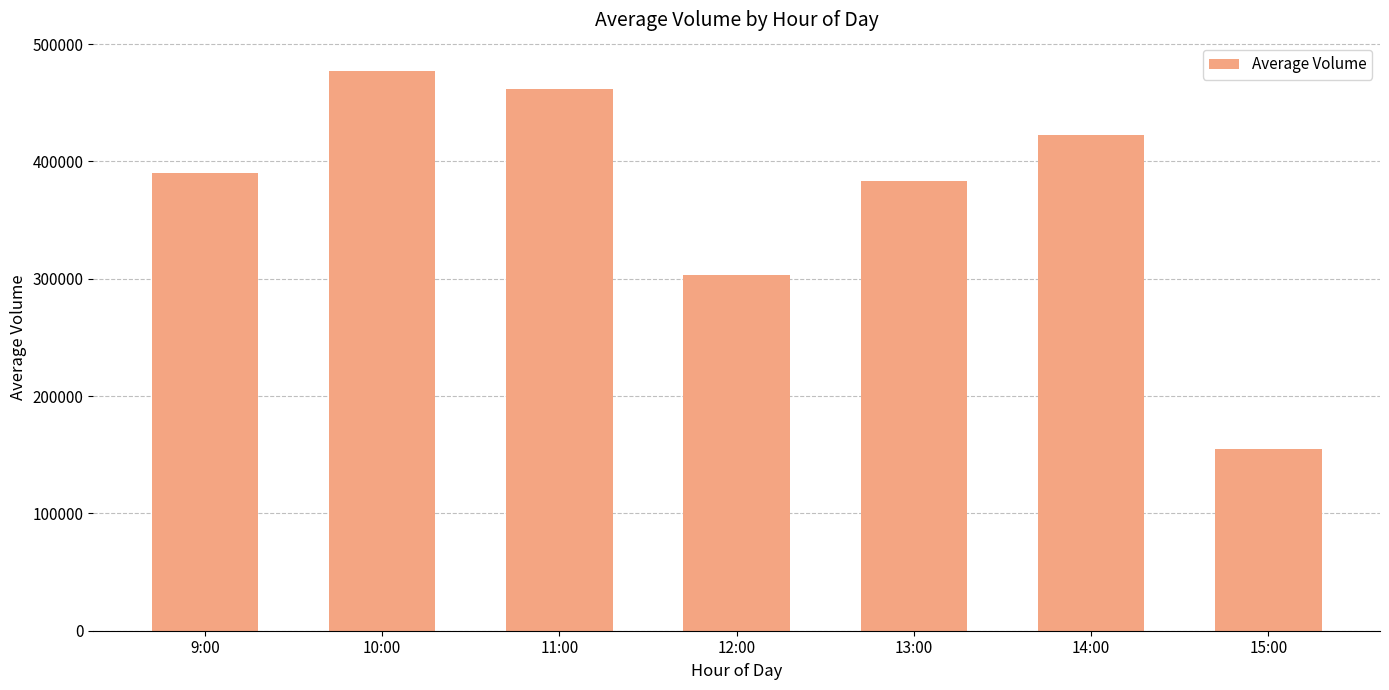

What is the maximum value shown in the chart?

477275.2